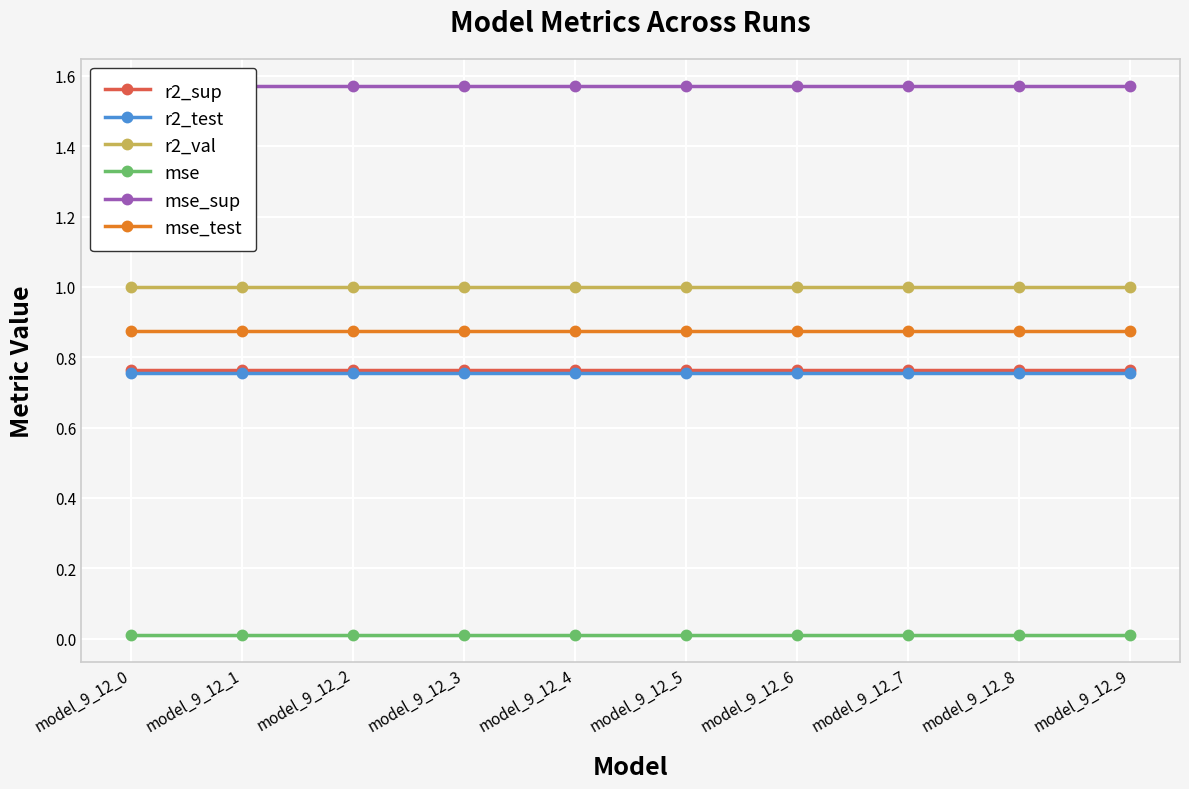

True or false: r2_test and mse_sup cross at least once.

False